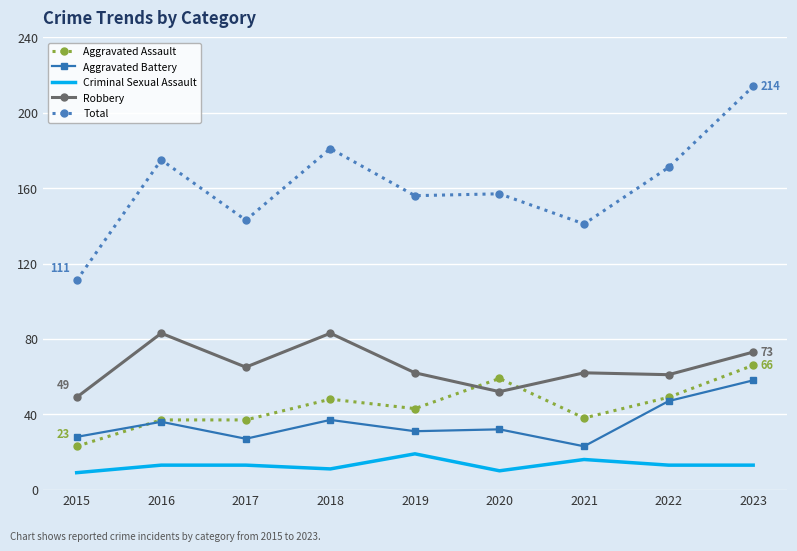

What is the minimum value shown in the chart?

9